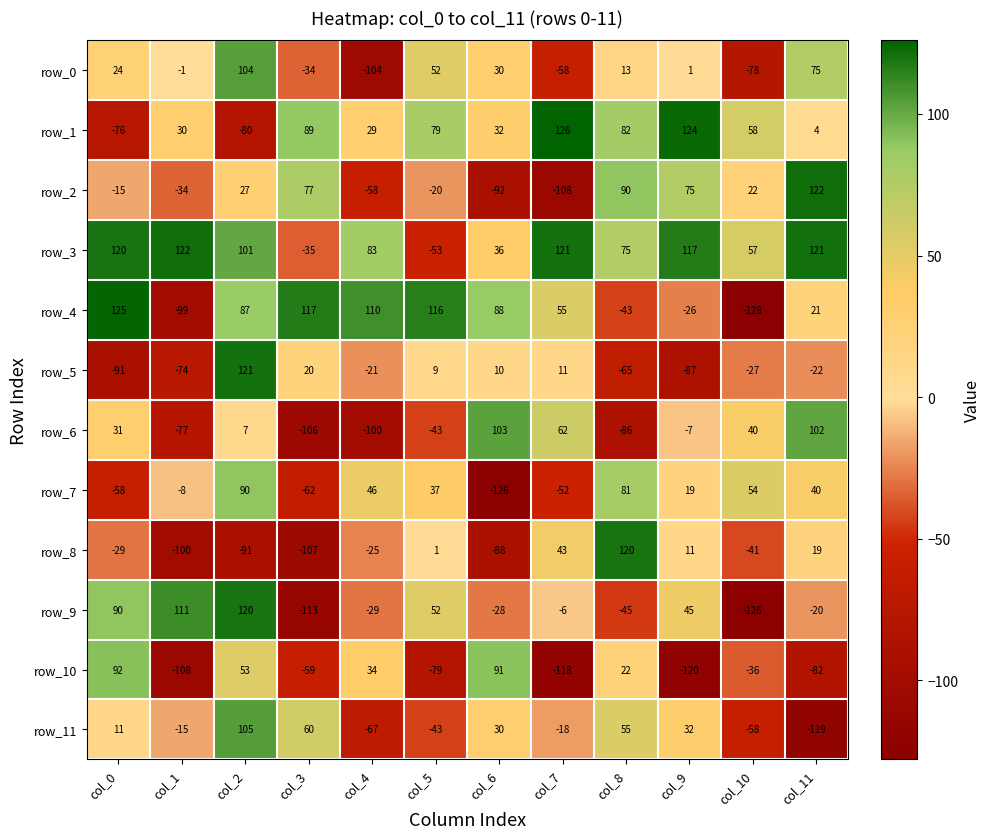

What is the average value of the row_8 series?

-24